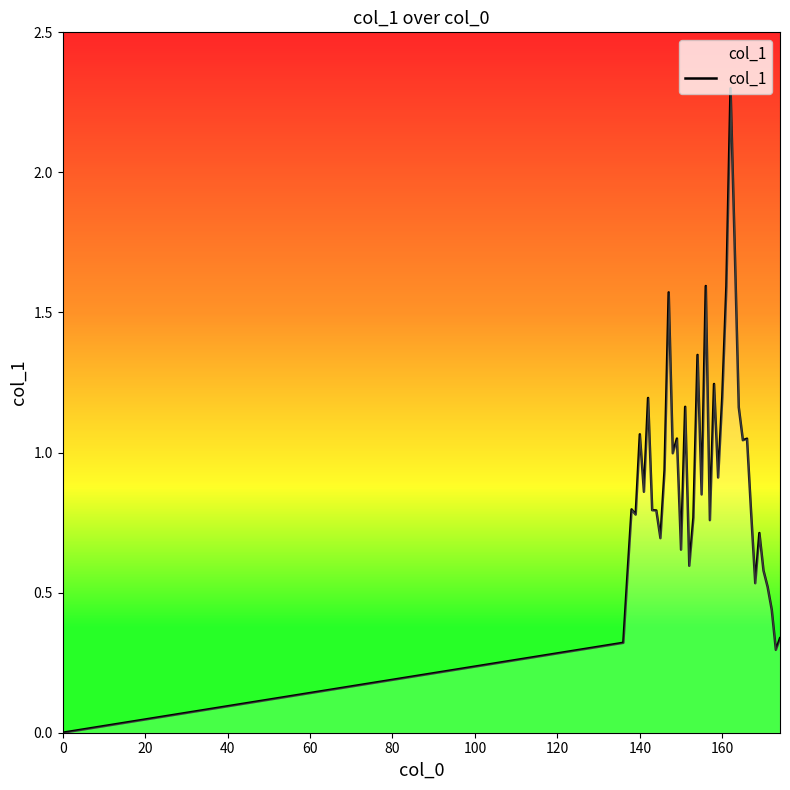

How many interior local peaks (higher than both neighbors) does the data have?

12